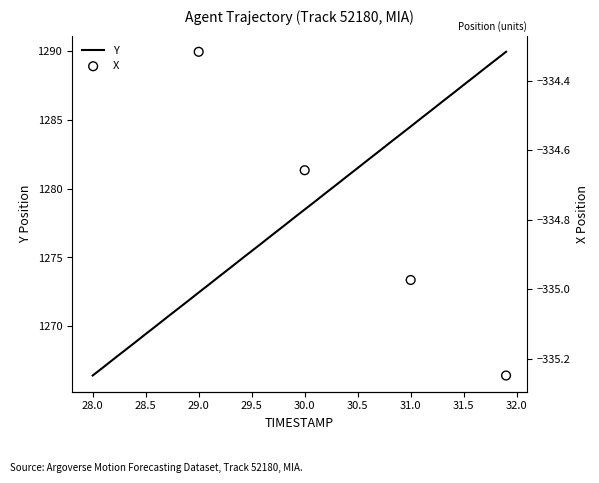

What is the change in value from 31.3 to 31.4?

+0.6